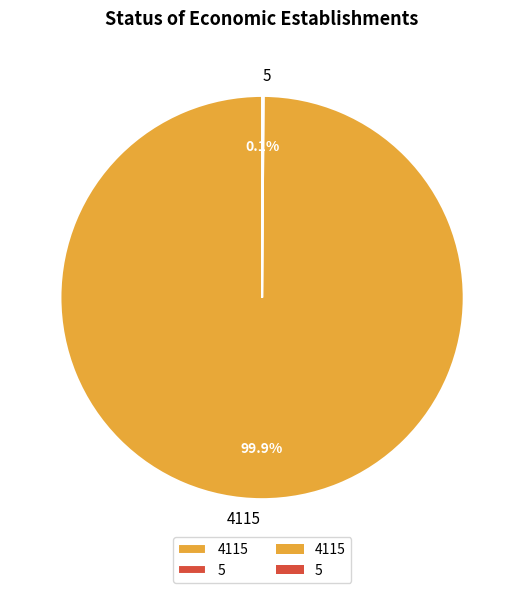

Is there any slice that represents more than half of the pie?

Yes